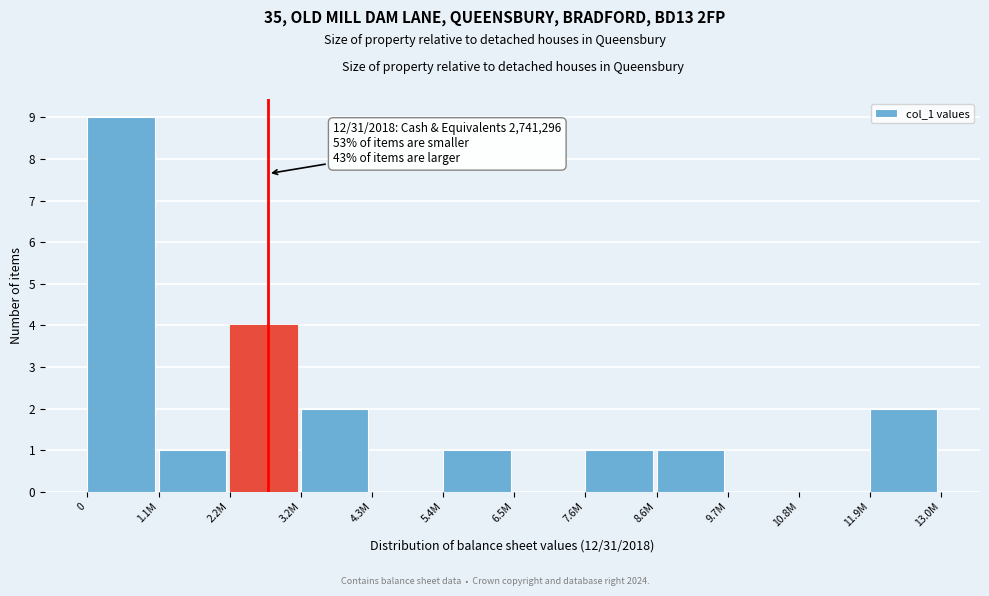

Reading right to left, what are all the values shown in this chart?

11.9M=2	10.8M=0	9.7M=0	8.6M=1	7.6M=1	6.5M=0	5.4M=1	4.3M=0	3.2M=2	2.2M=4	1.1M=1	0=9